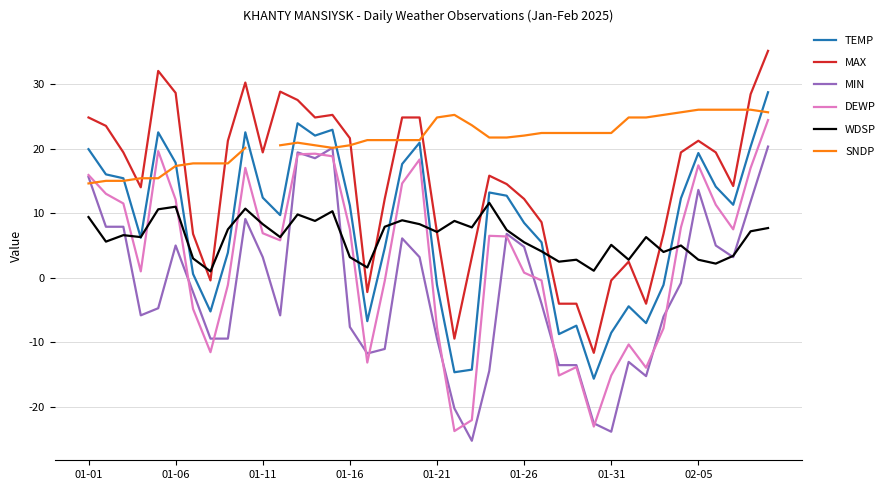

At how many categories does at least one series exceed 1?

40